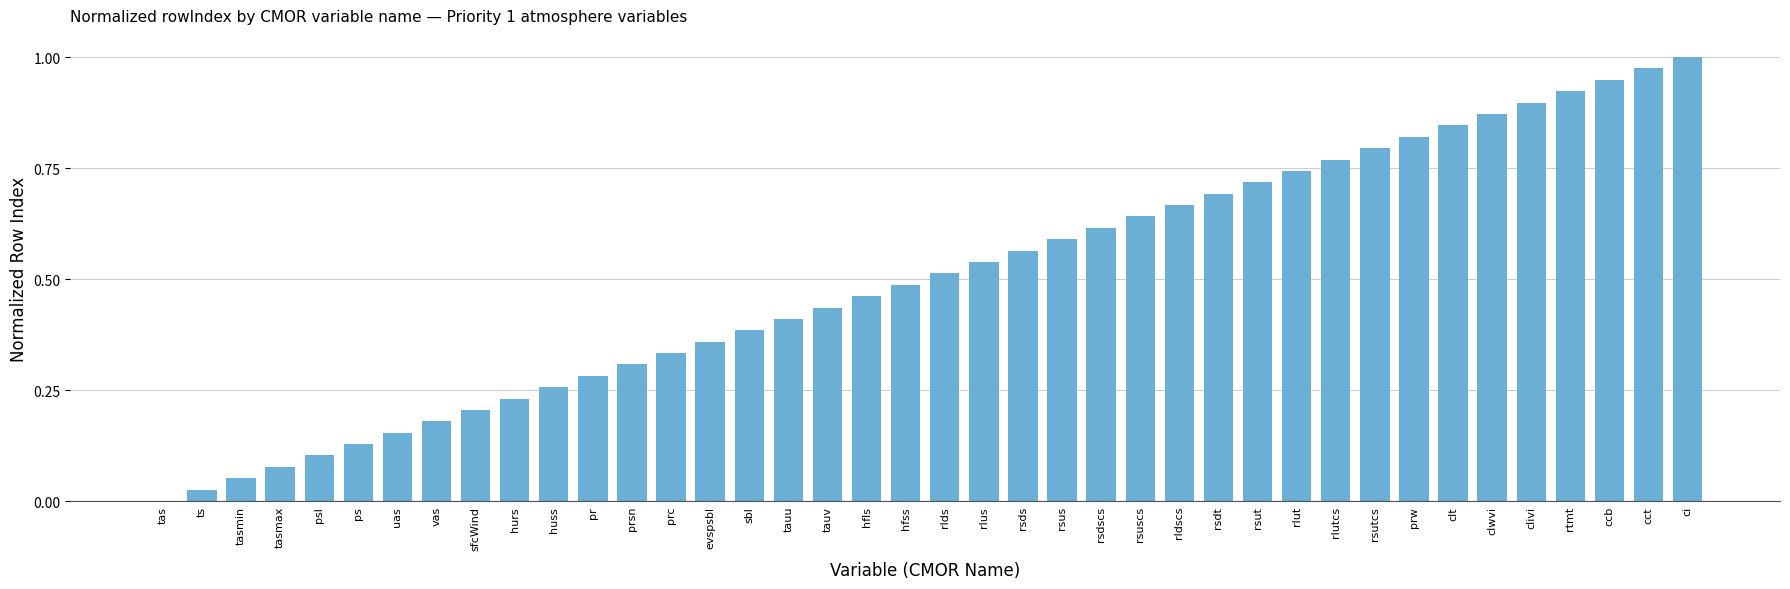

True or false: the data shows 0.1 at psl.

True